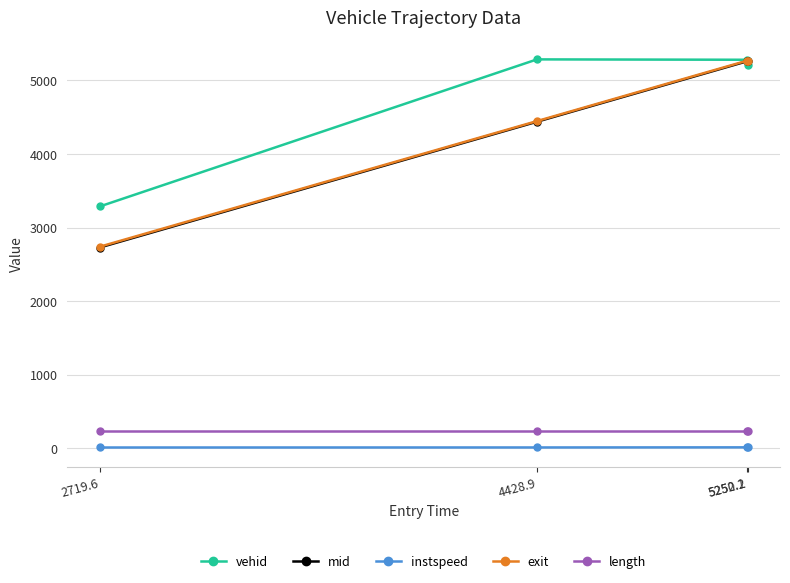

What is the difference between the vehid values at 5250.2 and 4428.9?

5.0